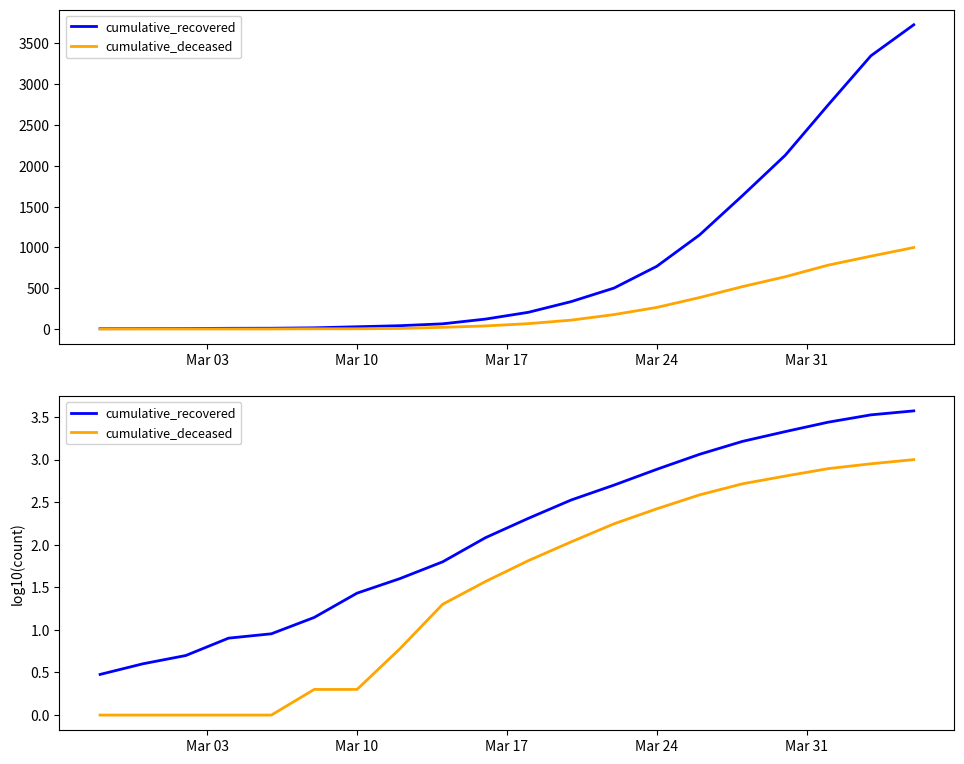

What is the maximum value shown in the chart?

3.6